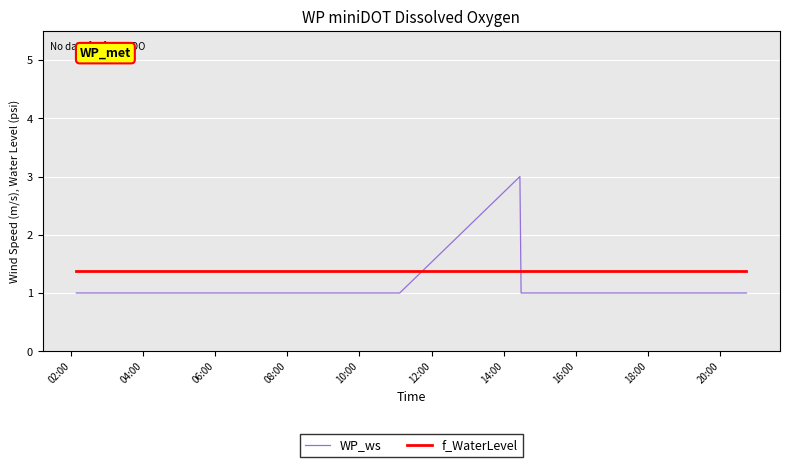

What is the minimum value for WP_ws?

1.0